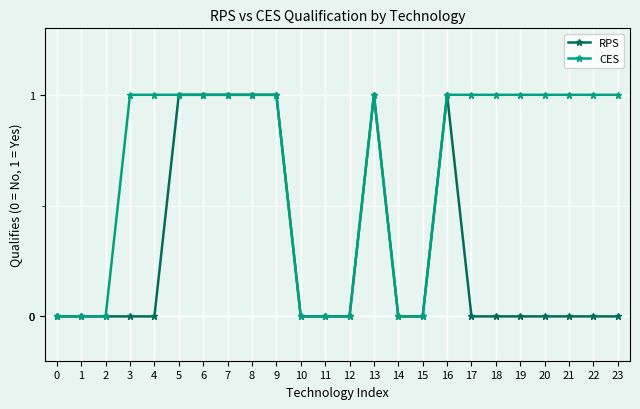

Is the value of CES at 11 greater than the value of RPS at 9?

No